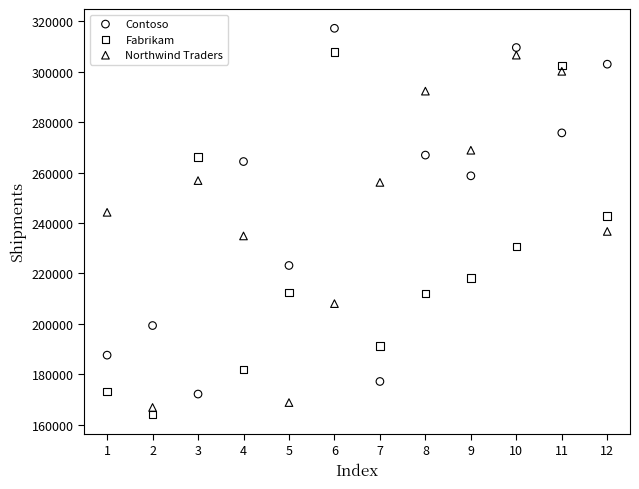

Which series reaches the maximum Y coordinate?

Contoso